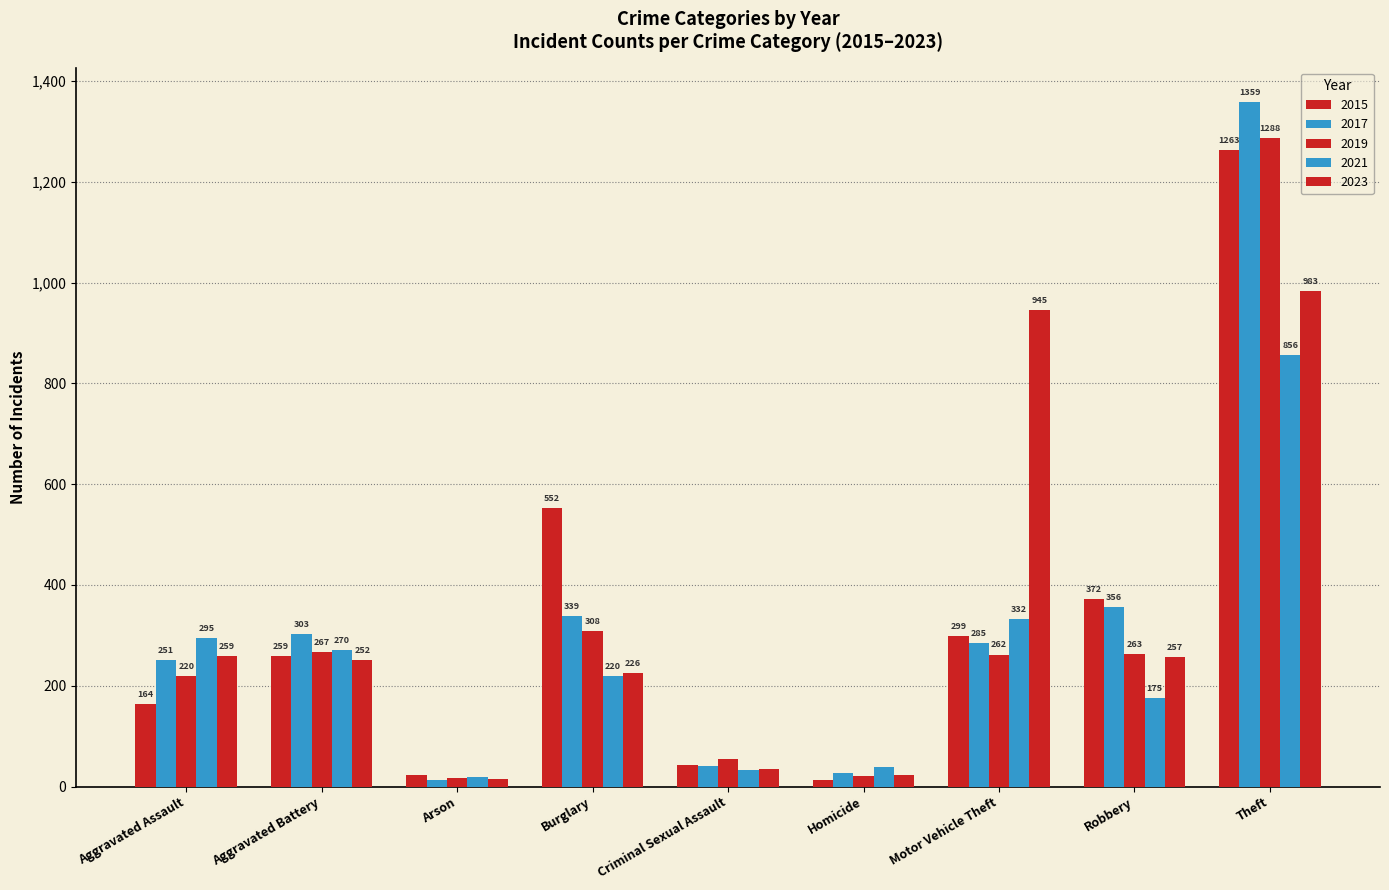

Which series has the largest range (max minus min)?

2017